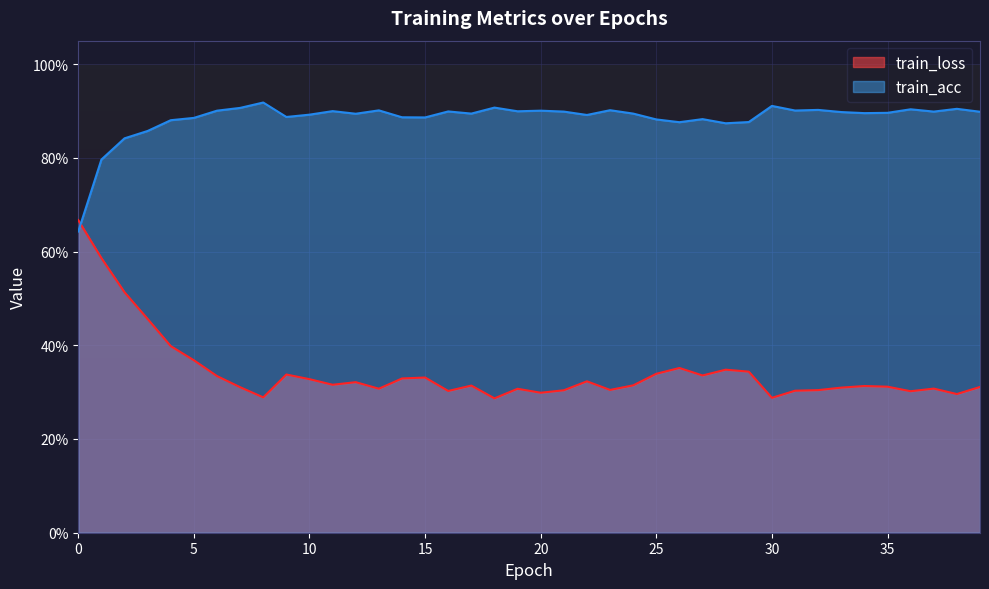

What is the spread (max minus min) of values at 26.0?

0.5